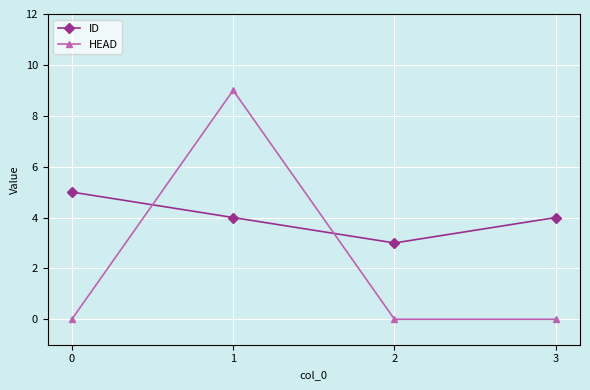

Rank the series by their maximum value, from highest to lowest.

HEAD, ID